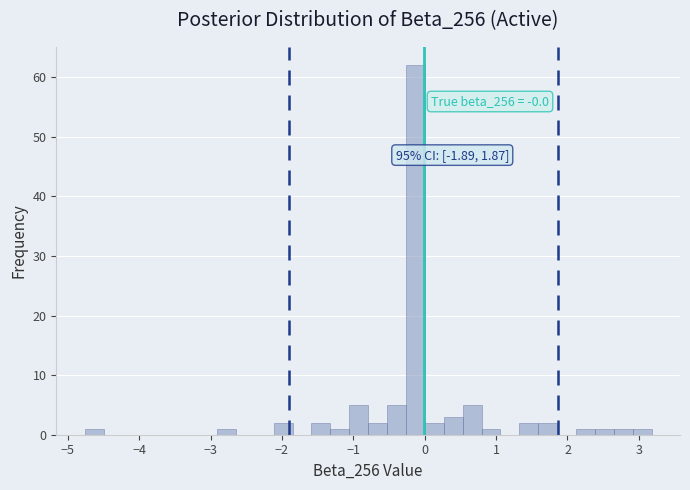

Around what value on the x-axis is the tallest bar? Give the approximate position of its centre, as read against the axis.

-0.1